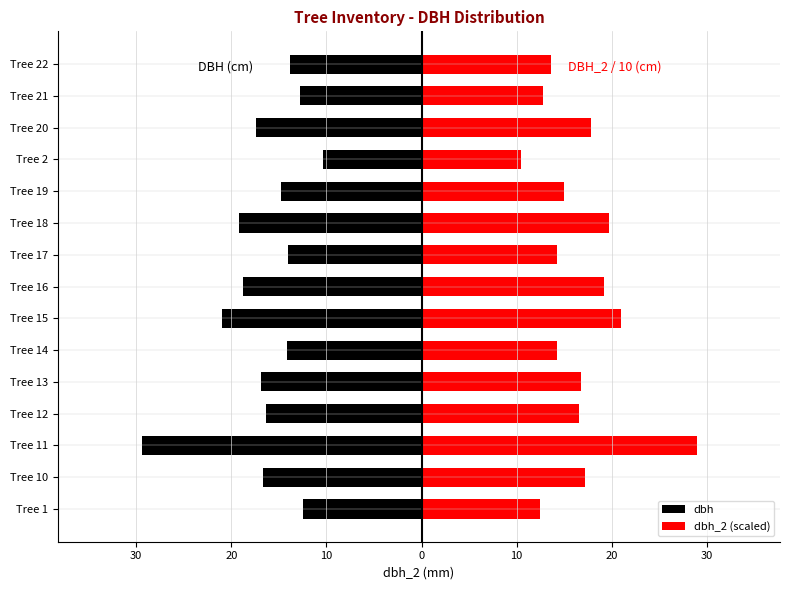

The dbh series shows -24.0 at Tree 12. True or false?

False